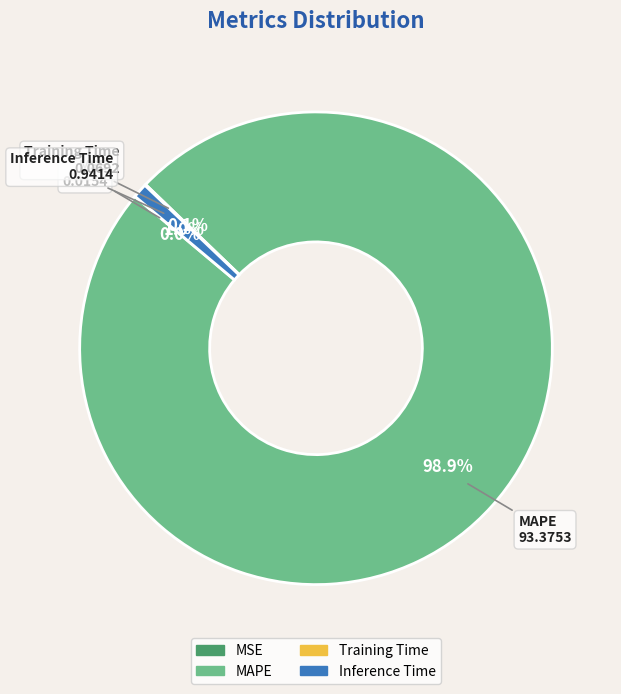

How much of the chart is everything except MAPE?

1.1%